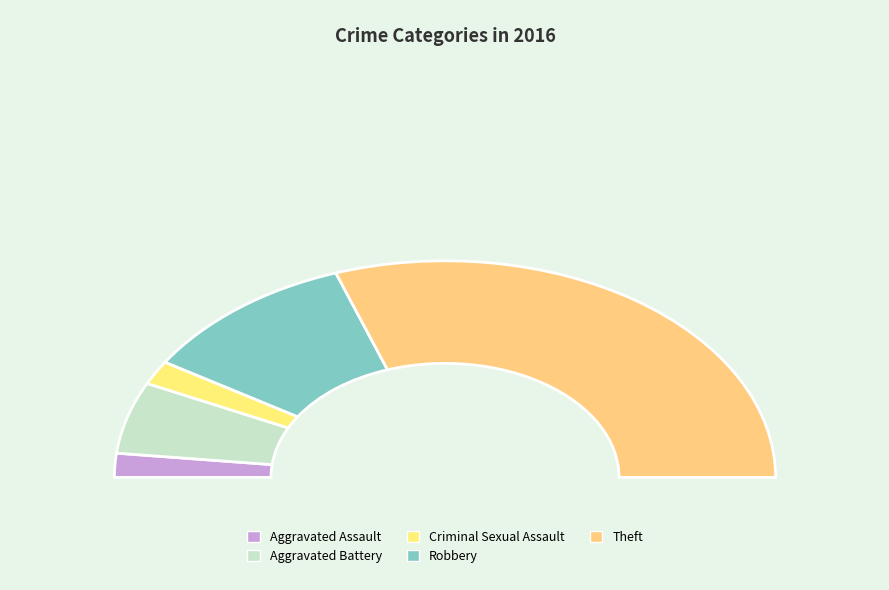

Which slice is the largest?

Theft